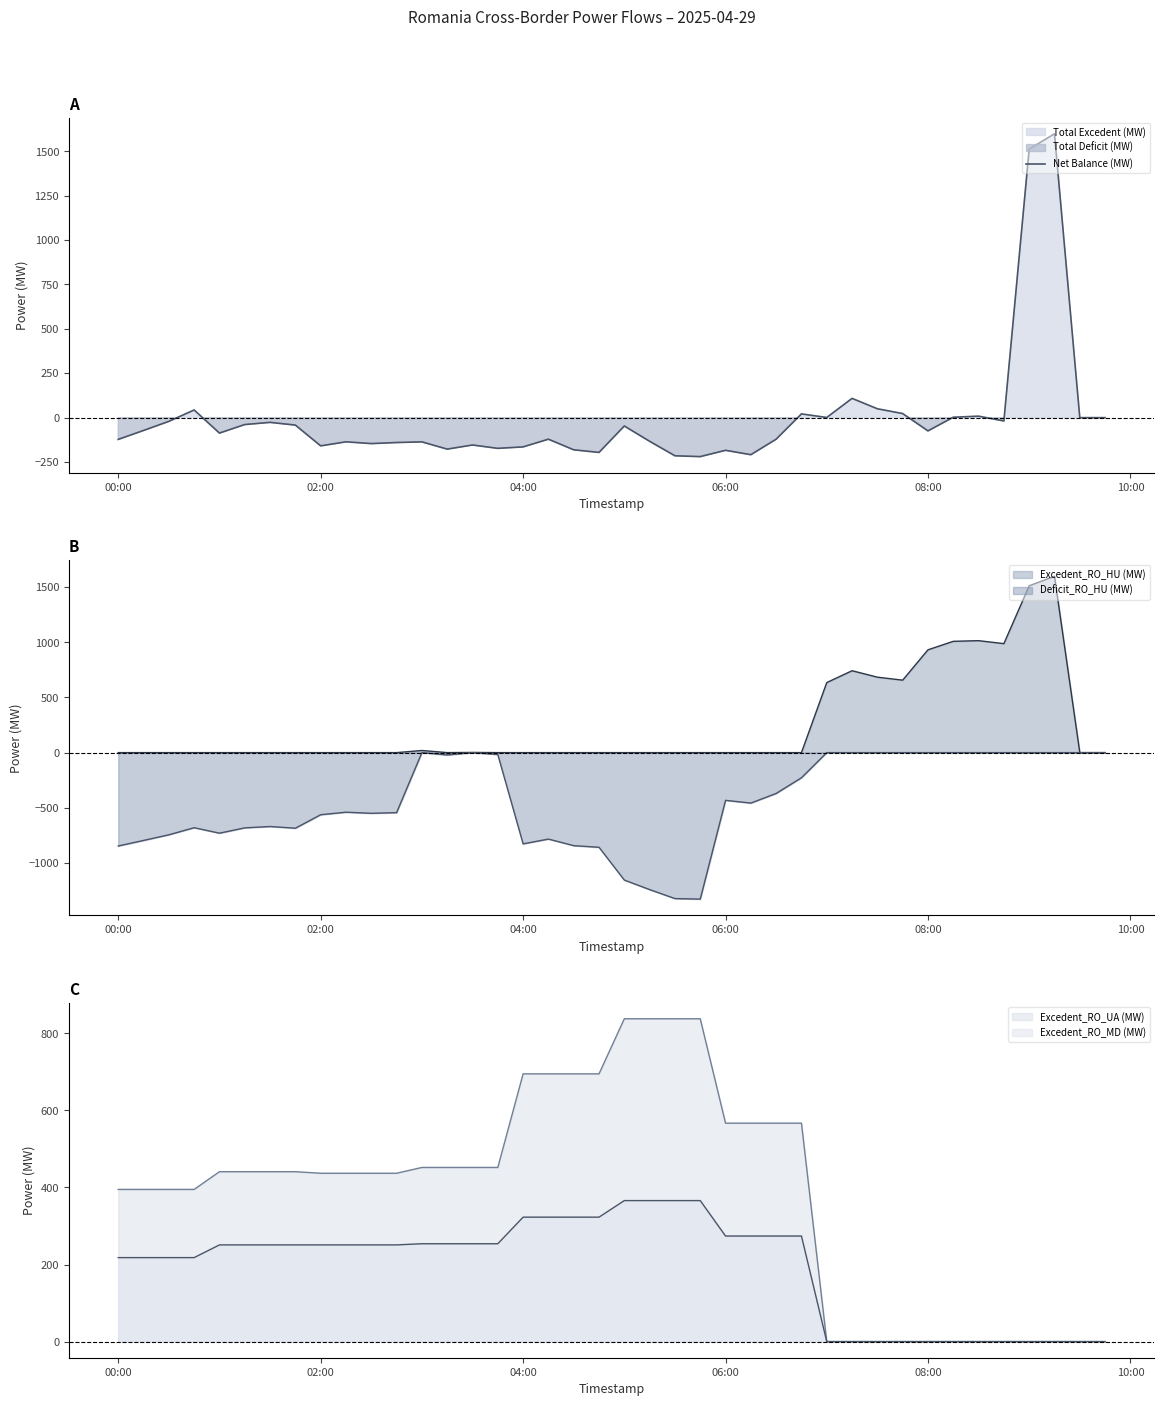

Reading left to right, what are all the values shown in this chart?

-122.5	-72.1	-21.0	43.2	-87.0	-38.8	-26.6	-41.9	-158.9	-136.1	-146.0	-140.0	-136.4	-177.2	-154.0	-172.9	-164.7	-121.3	-181.1	-195.8	-47.0	-133.1	-214.7	-219.4	-183.9	-208.6	-121.3	21.1	0.9	108.5	50.0	23.0	-74.5	2.4	8.4	-18.6	1512.7	1598.7	0.0	0.0